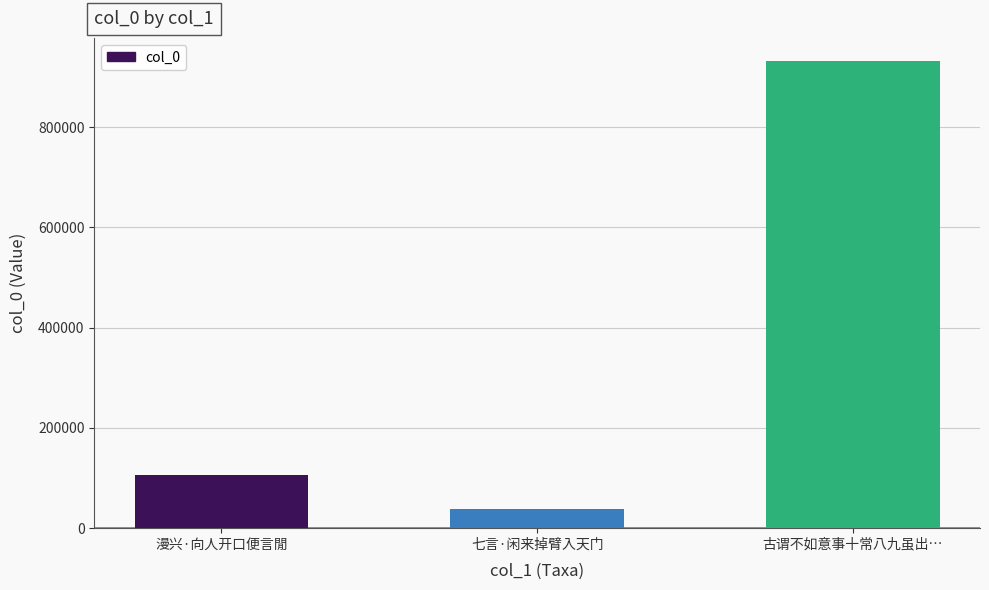

What is the difference between the values at 漫兴·向人开口便言閒 and 七言·闲来掉臂入天门?

67156